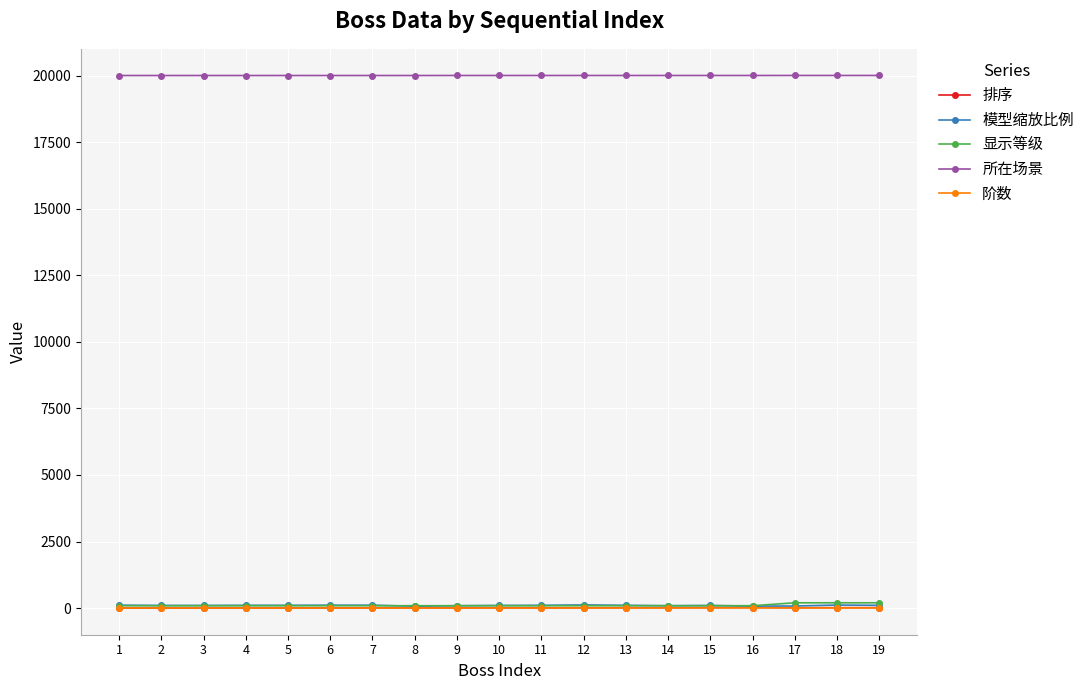

True or false: 所在场景 and 显示等级 cross at least once.

False